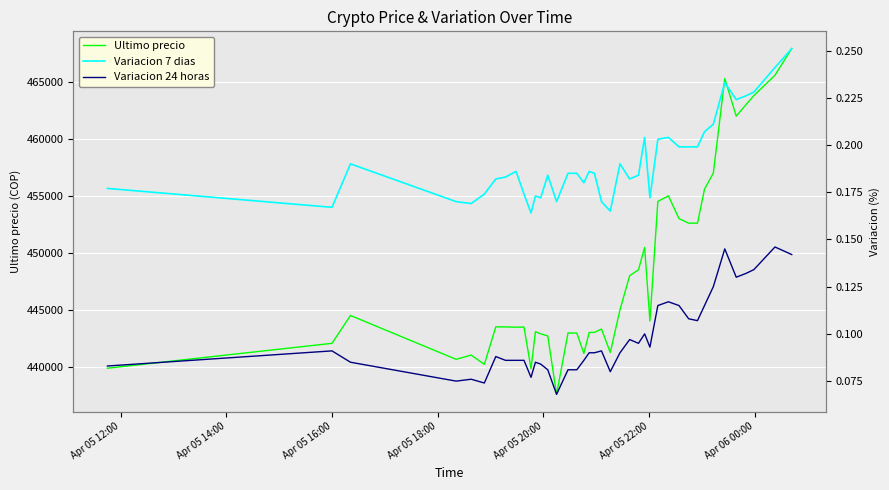

What is the smallest value displayed?

0.1